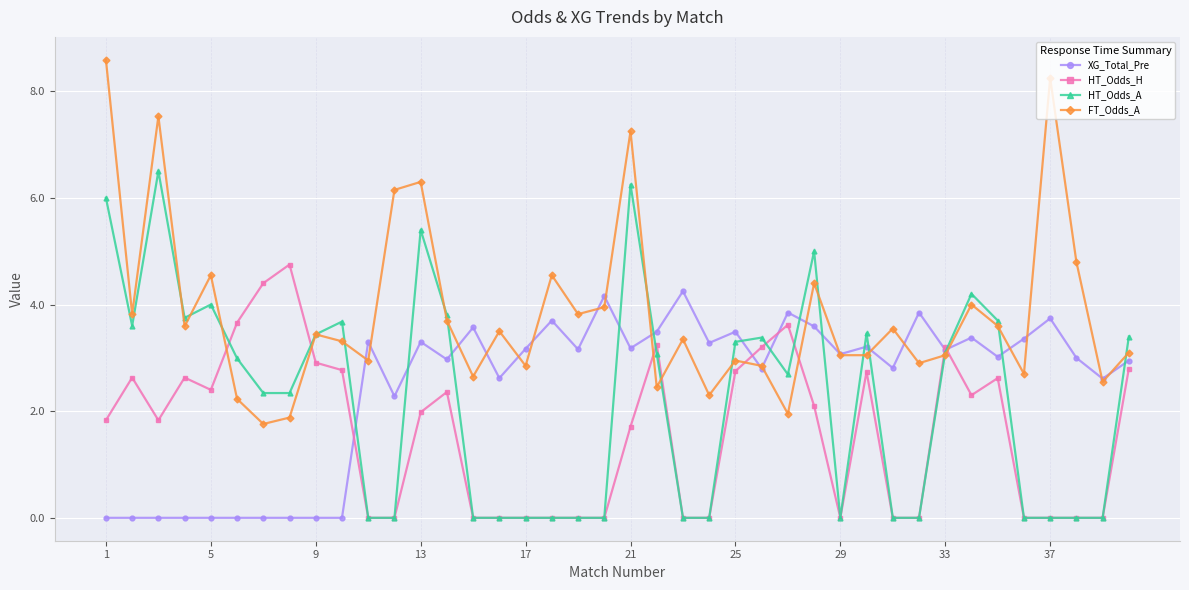

What is the value of the HT_Odds_A point at the 14th from the left?

3.8